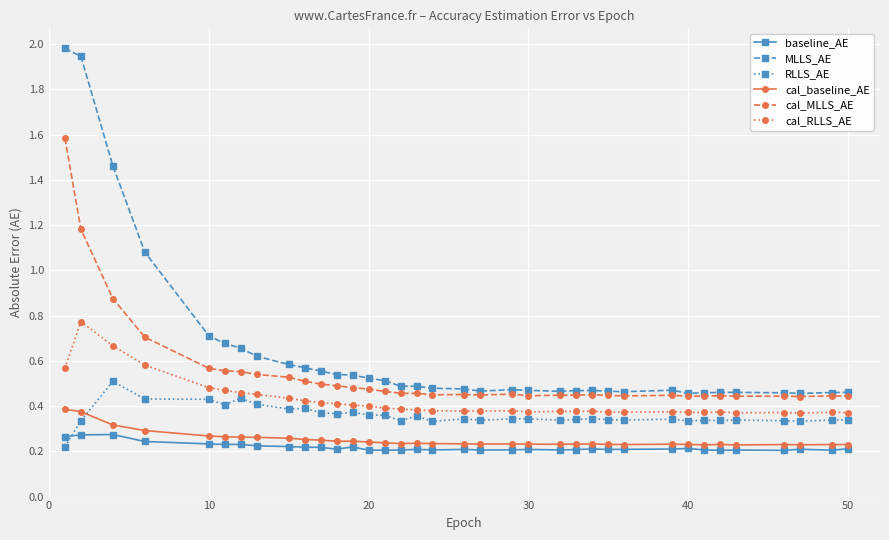

How many lines are shown in the chart?

6